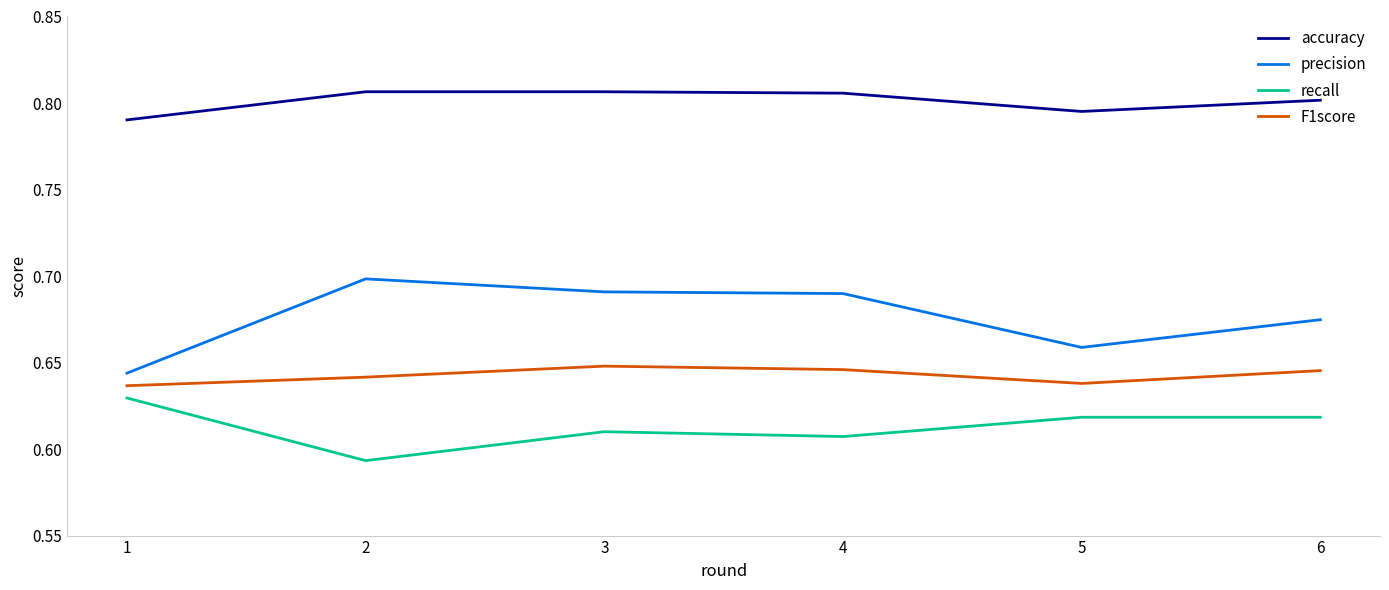

At 2, list the series in order from largest to smallest.

accuracy, precision, F1score, recall